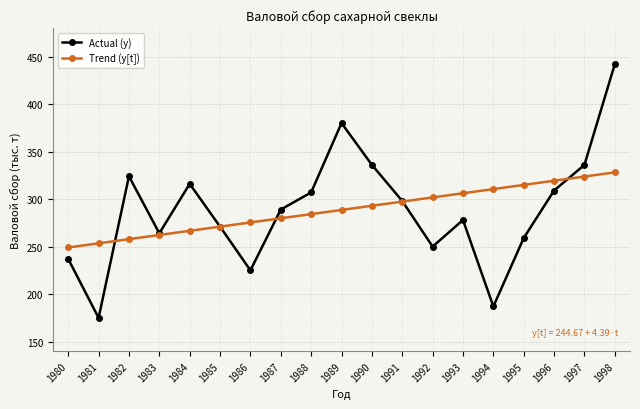

Where is the first local minimum for Actual (y)?

1981